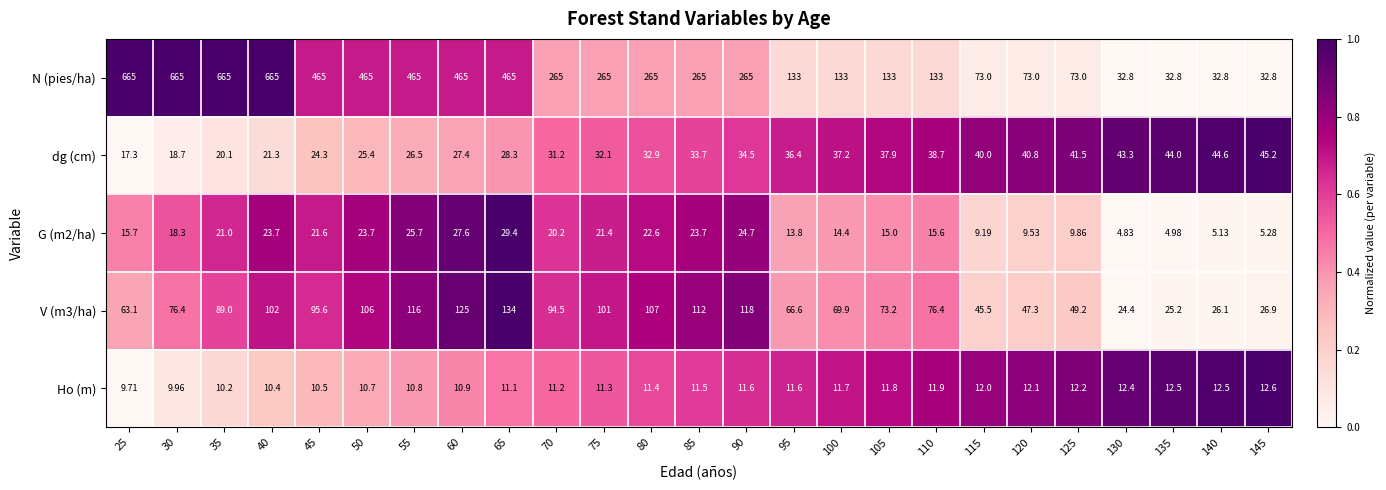

Is the value of dg (cm) at 85 greater than the value of N (pies/ha) at 55?

No